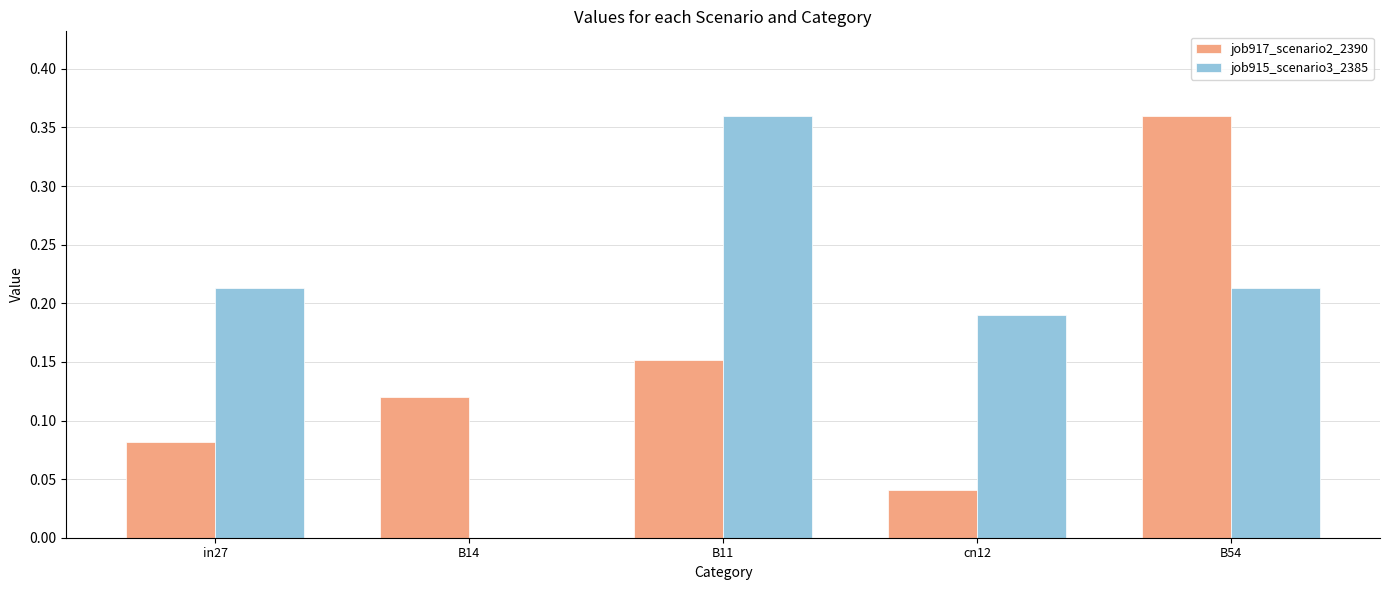

Which series has the largest total across all categories?

job915_scenario3_2385